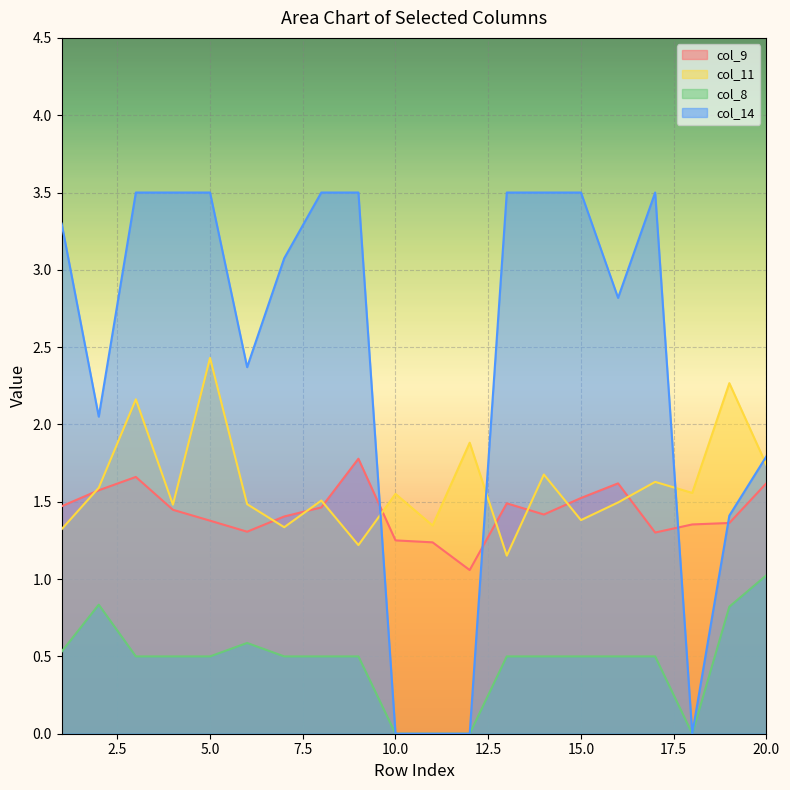

How many lines are shown in the chart?

4